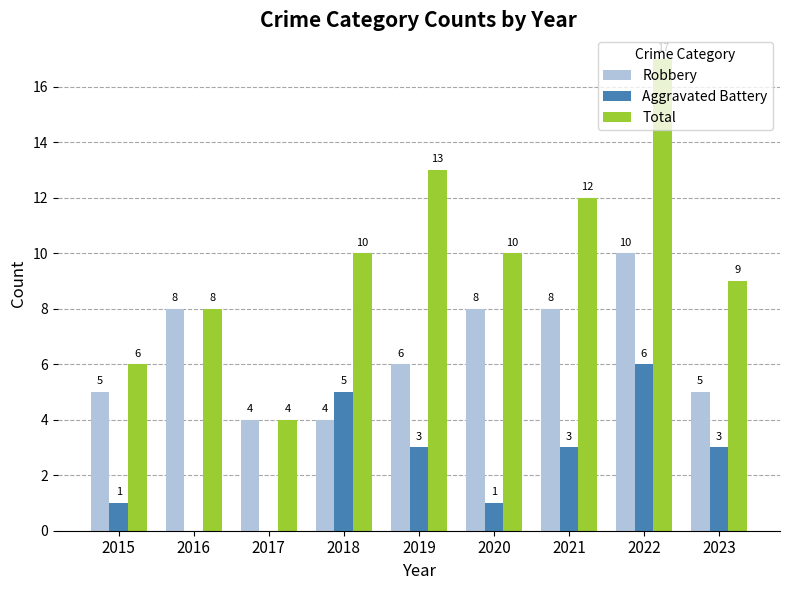

Is the value of Aggravated Battery at 2020 greater than the value of Total at 2018?

No